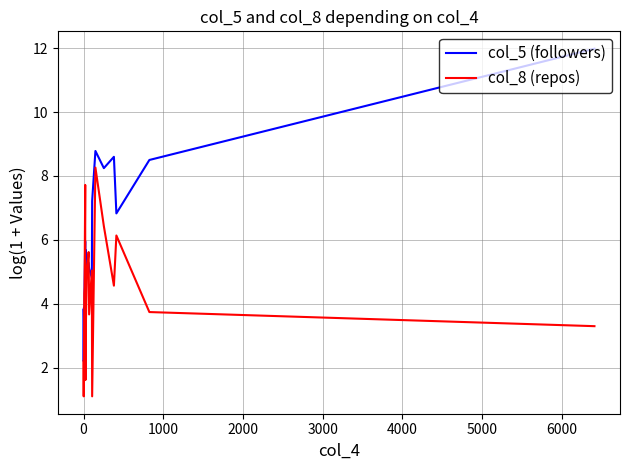

What are all the series names shown in the legend?

col_5 (followers), col_8 (repos)